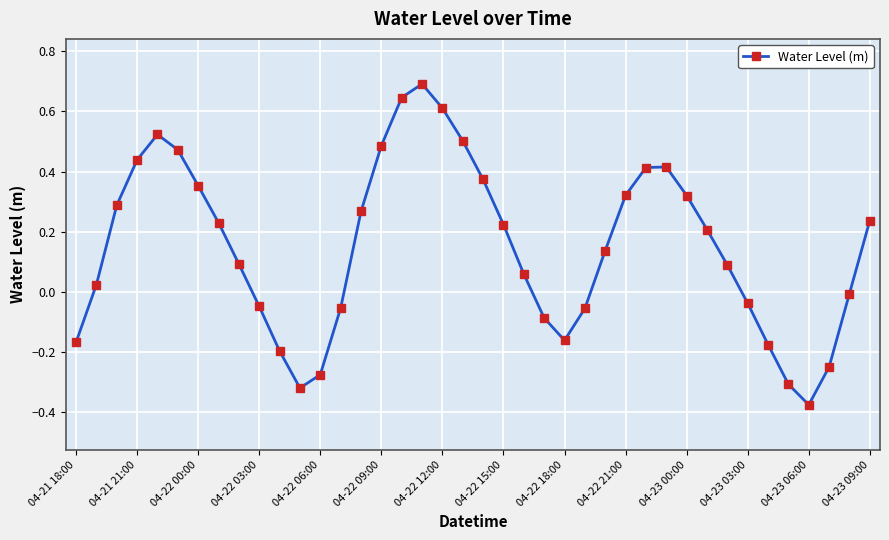

What is the maximum value shown in the chart?

0.7